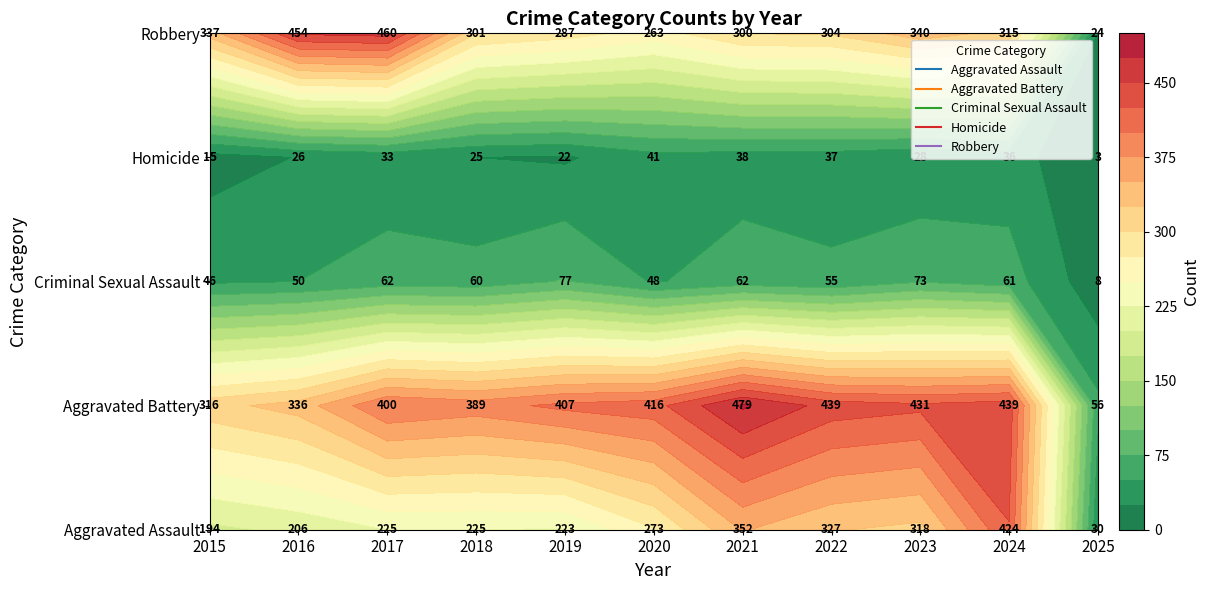

What is the difference between the second highest and second lowest values in the Robbery series?

191